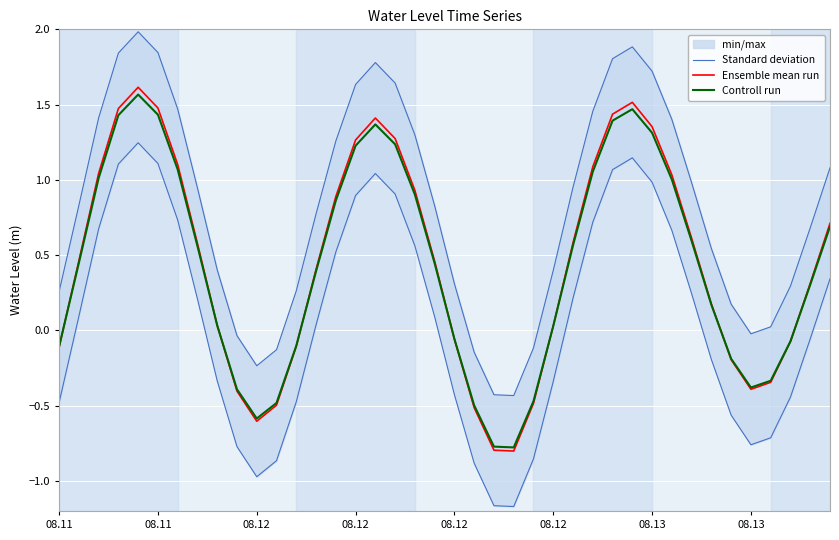

At which category does the chart reach its minimum across all series?

23